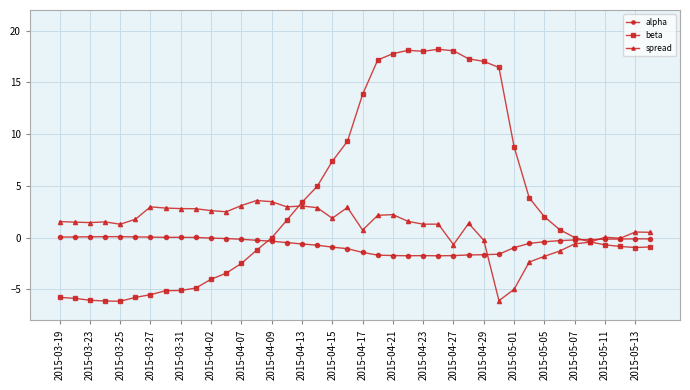

List the series in order of their peak value, lowest first.

alpha, spread, beta